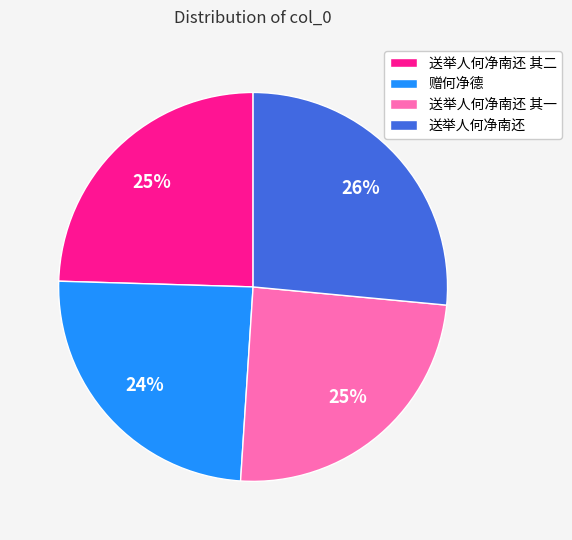

Count the number of slices in the pie.

4